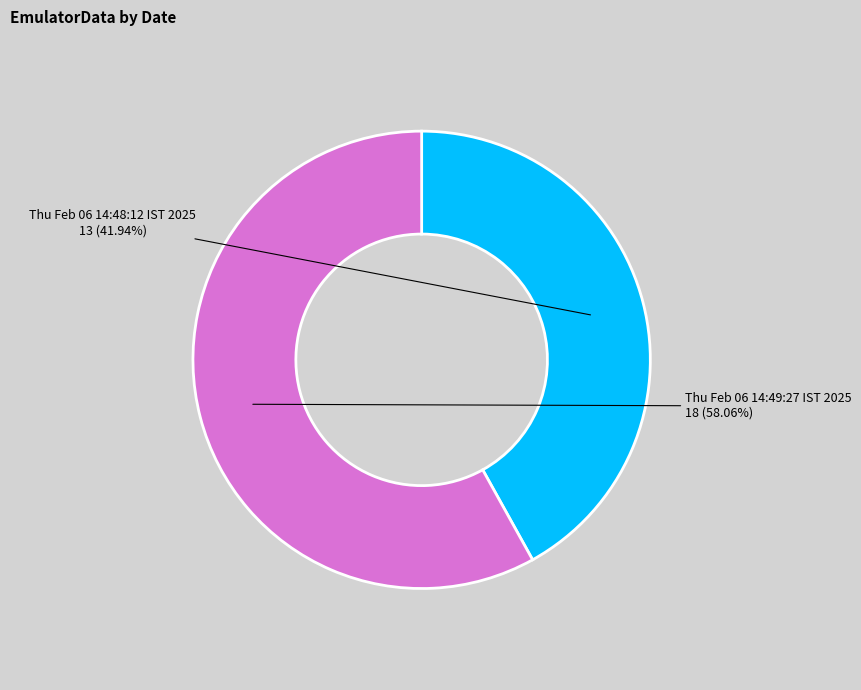

Is there a majority slice in this chart?

Yes